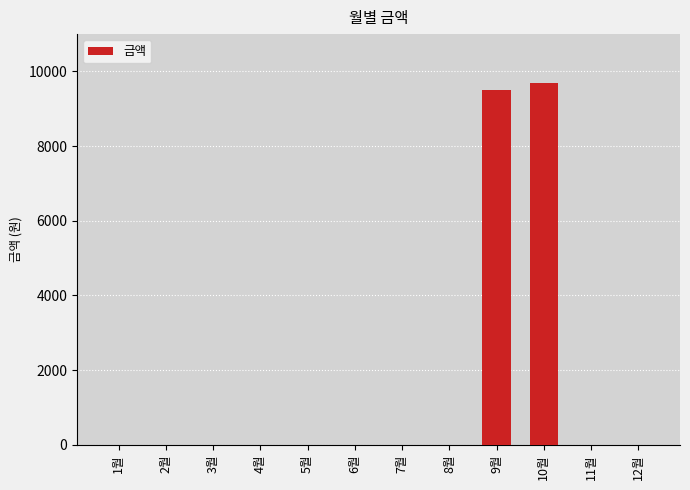

Between 11월 and 10월, which is larger?

10월